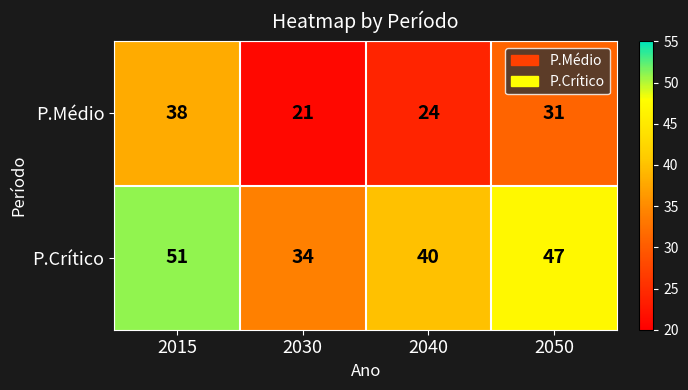

At which category is the sum across all series the highest?

2015